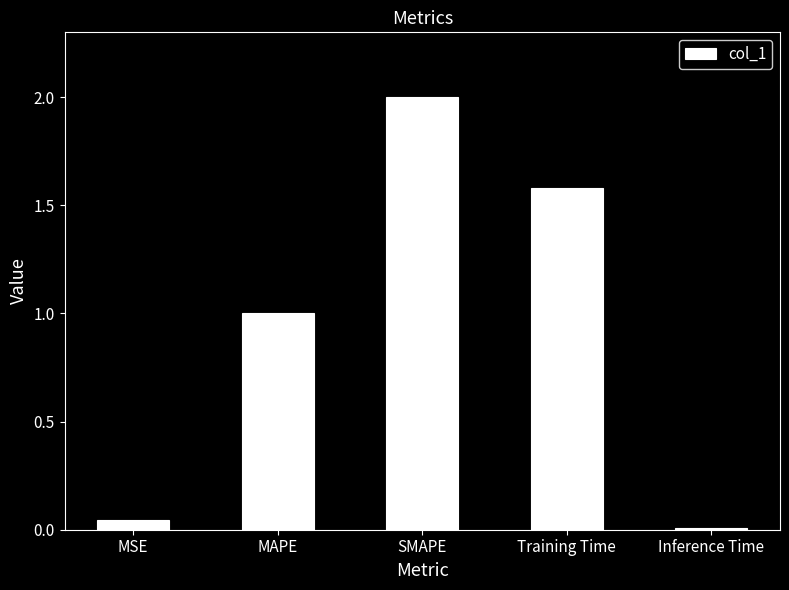

What is the difference between the values at MAPE and MSE?

1.0